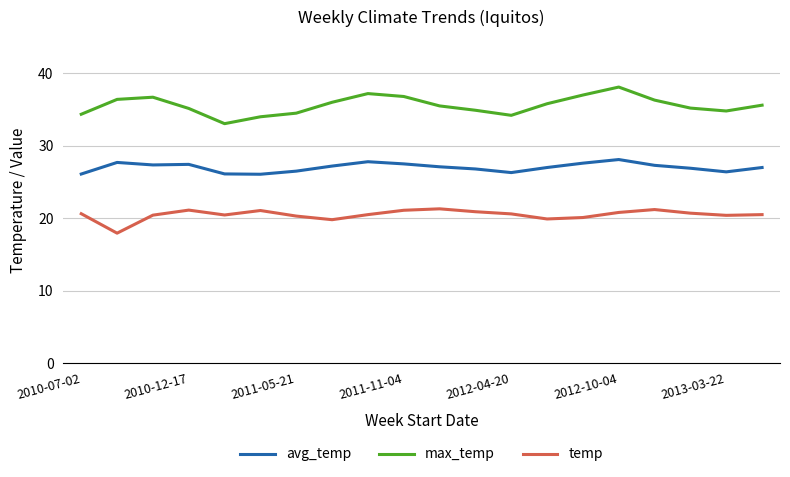

At how many categories does at least one series exceed 27?

20